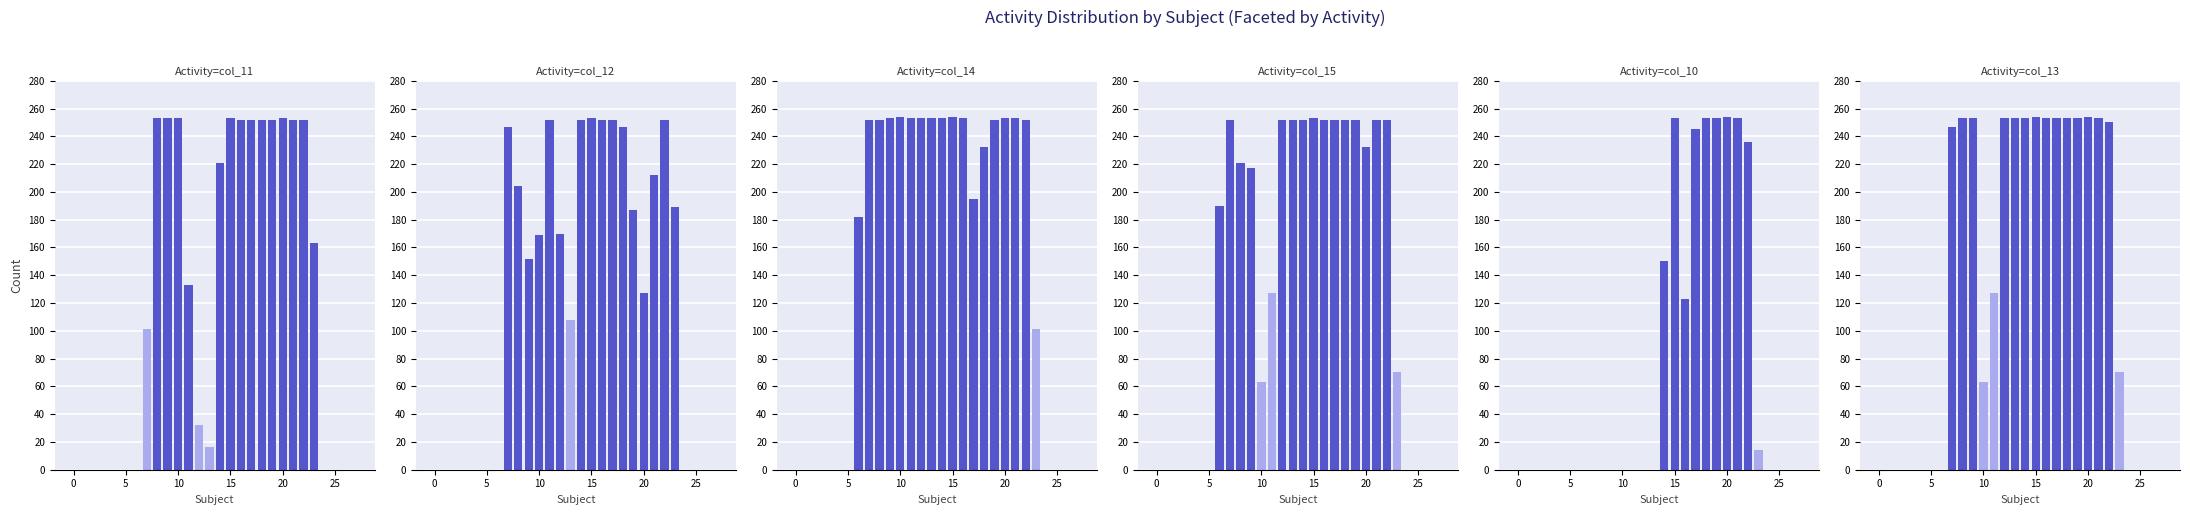

Between 12 and 16, which series saw the biggest shift?

col_11